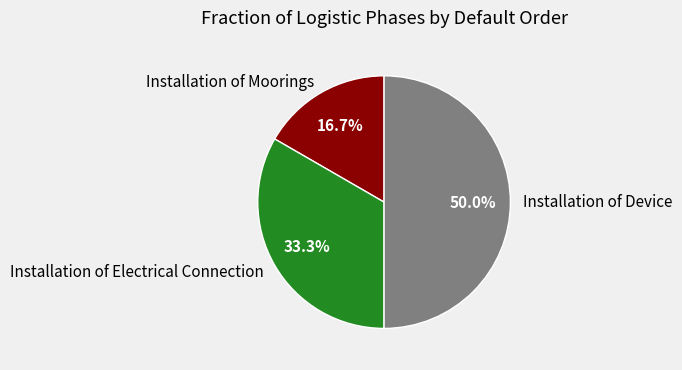

Approximately how many times larger is the value at Installation of Device compared to Installation of Moorings?

3.0